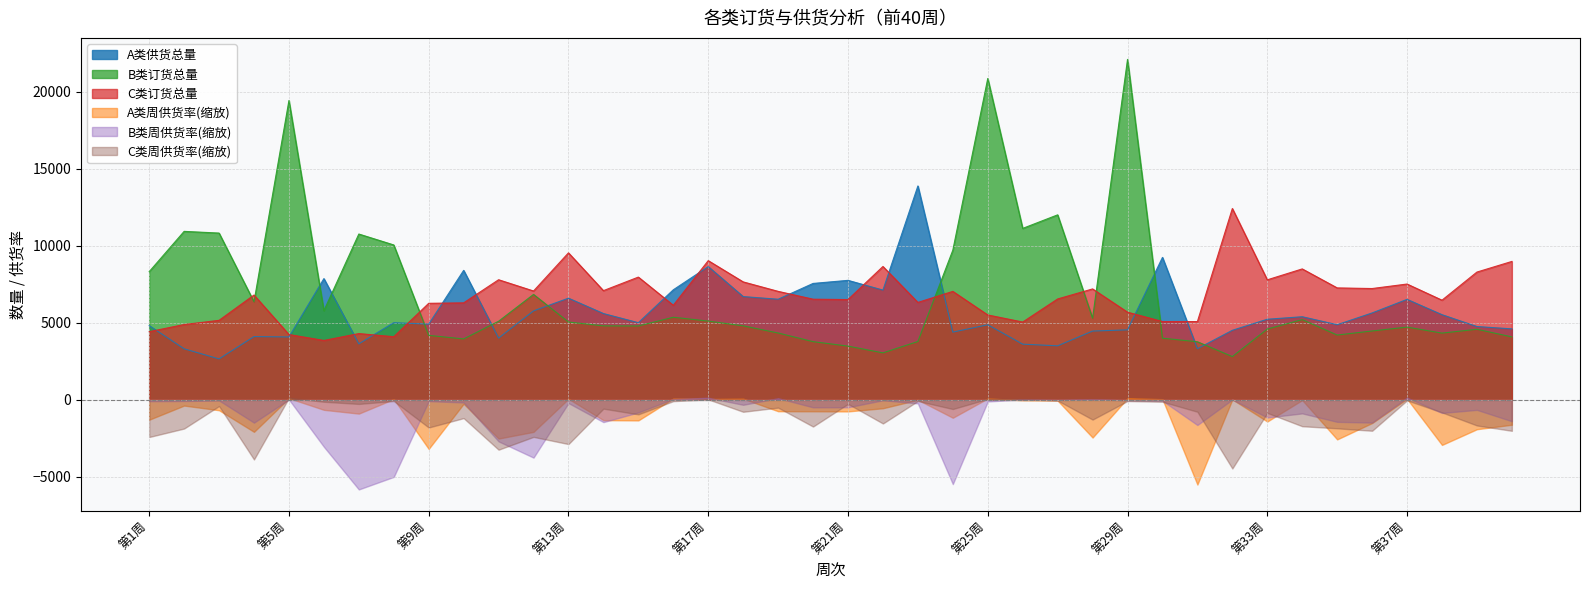

True or false: A类供货总量 and B类订货总量 cross at least once.

True